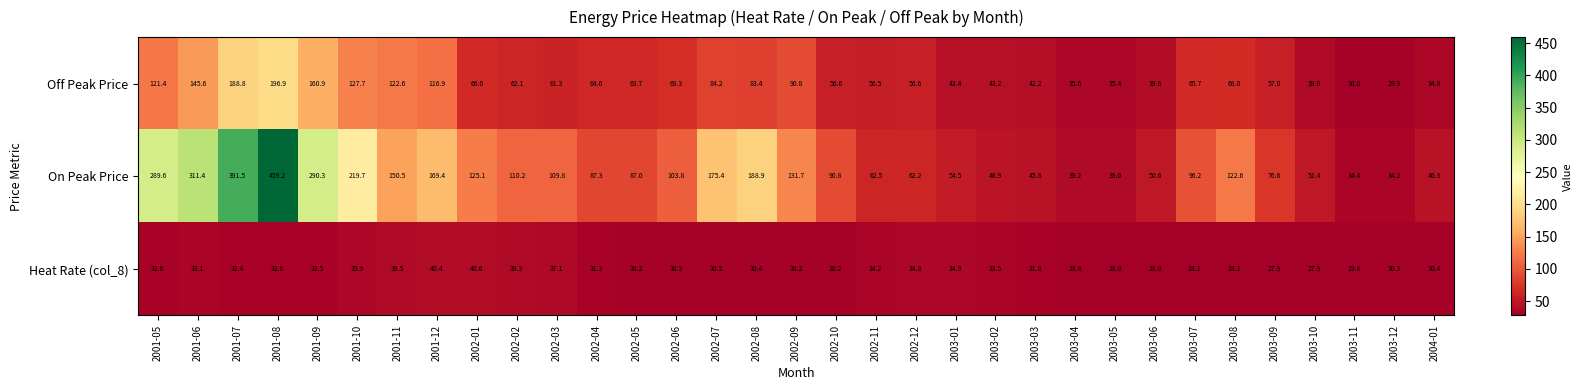

Rank the series by their average value, from lowest to highest.

Heat Rate (col_8), Off Peak Price, On Peak Price